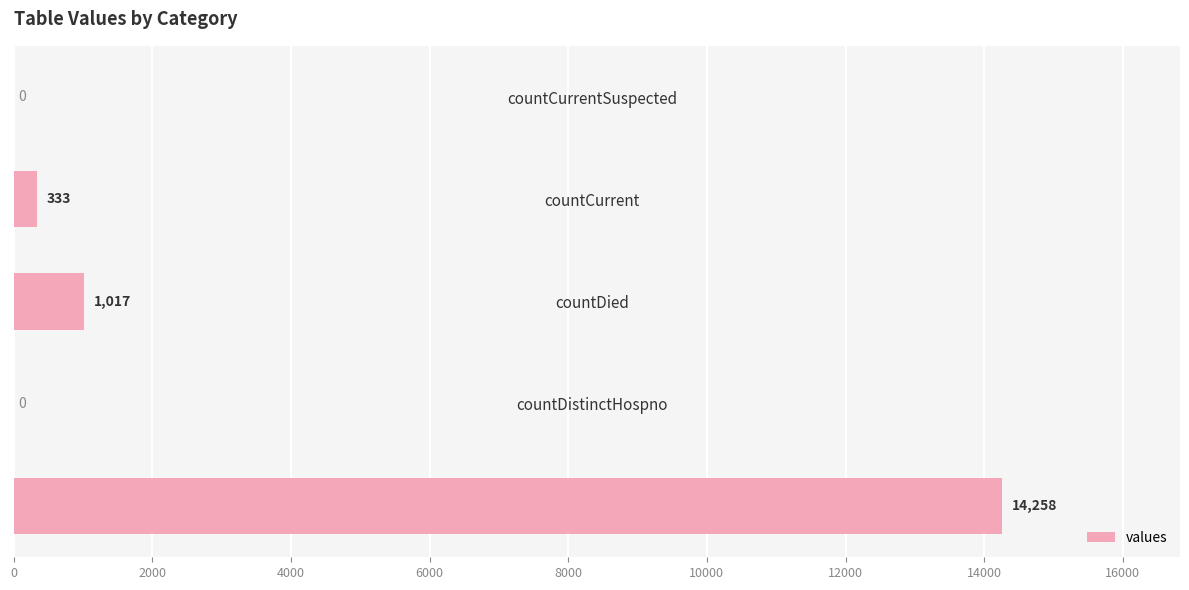

What is the ratio of the value at countDied to the value at countCurrent?

3.1